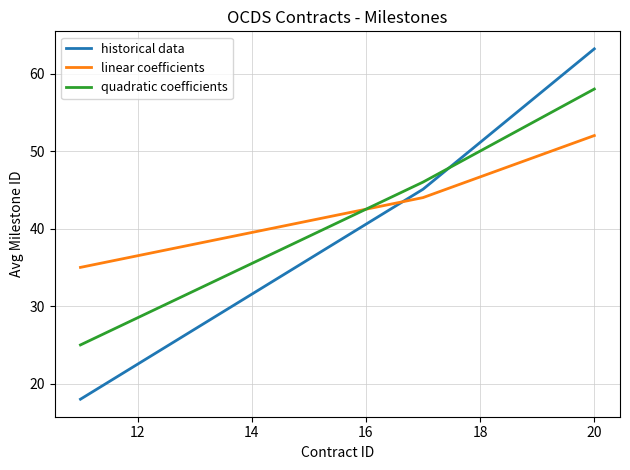

What is the average value of the historical data series?

42.1